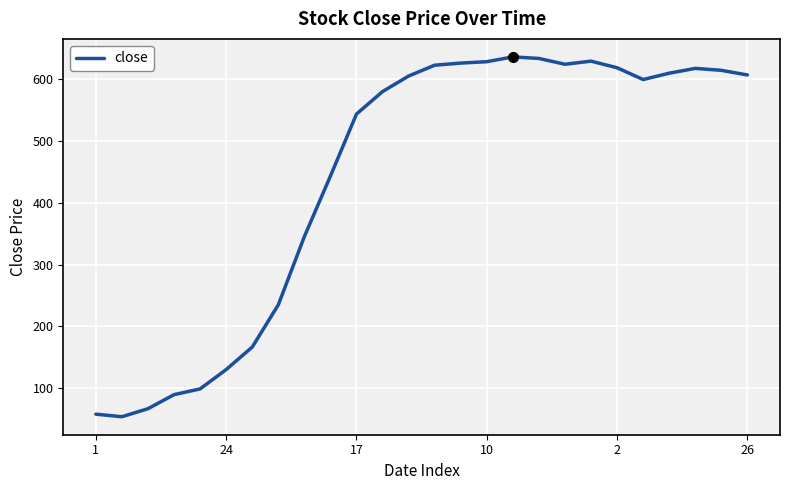

What is the greatest value displayed?

636.2